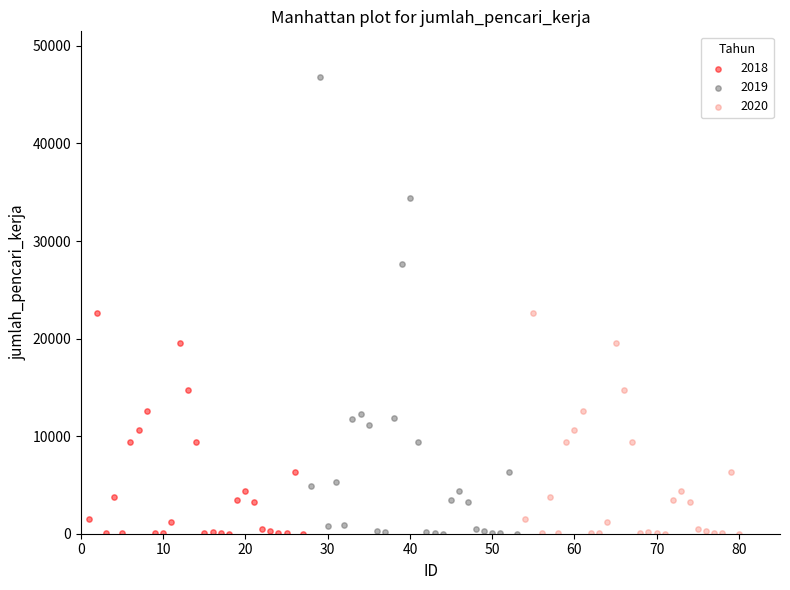

Which series has the widest spread of Y values?

2019